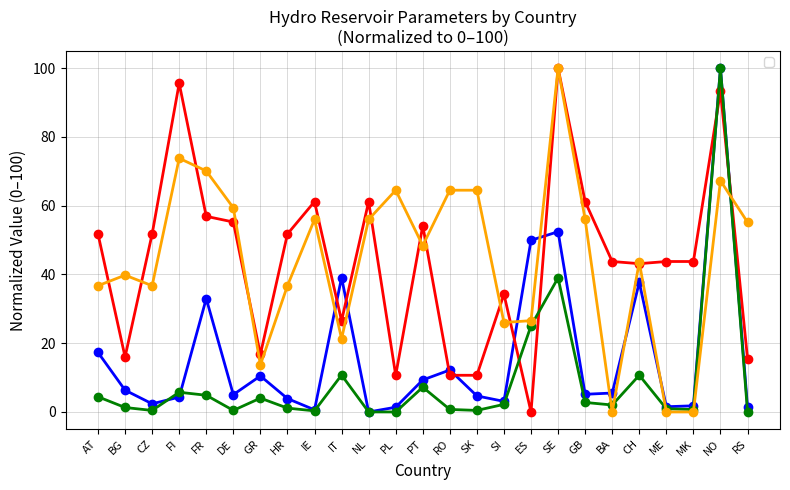

What is the sum of the _availability values at RS and BA?

59.3